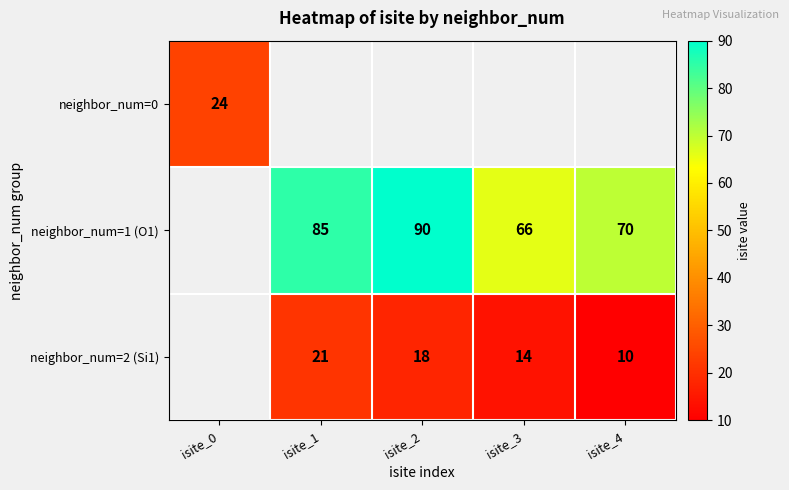

Which label corresponds to the smallest value in the chart?

isite_4